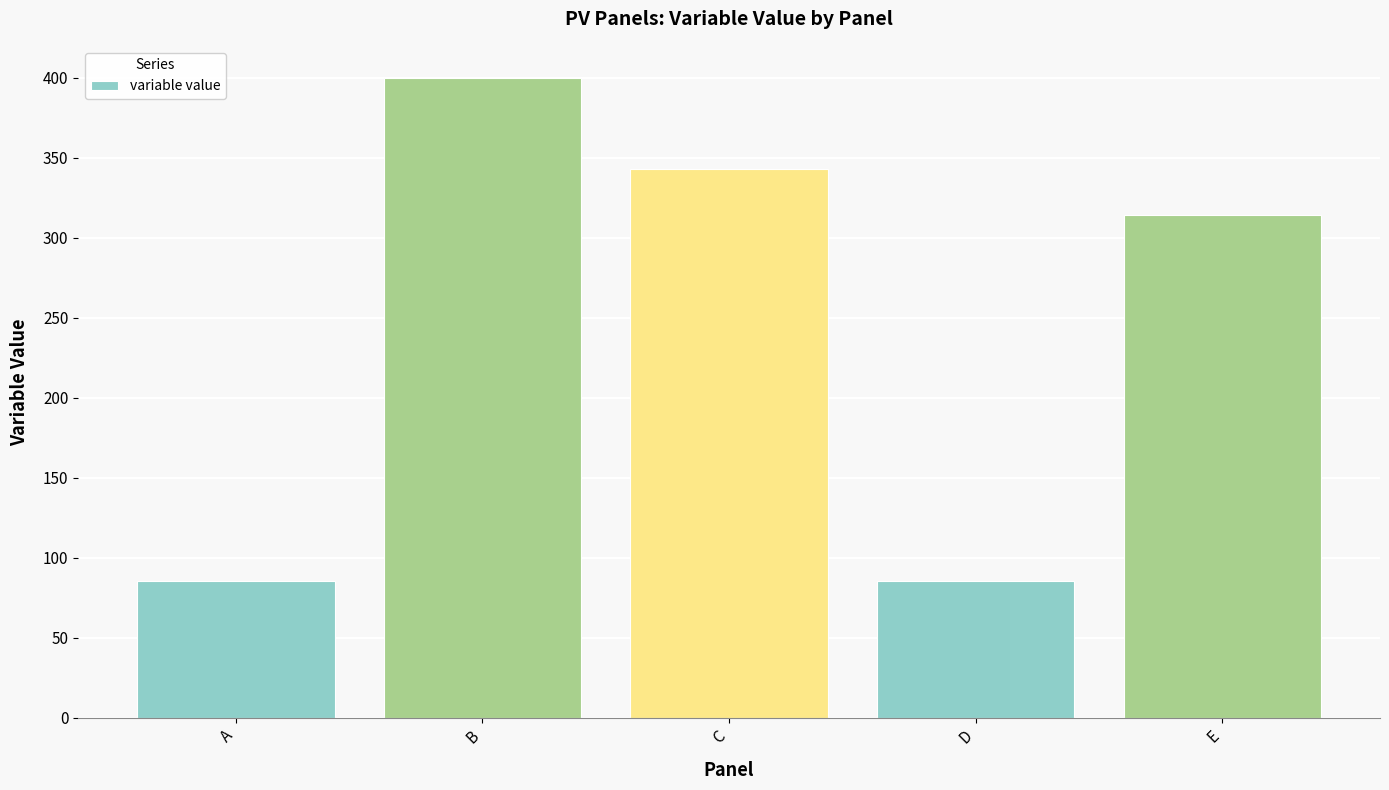

What is the average value?

245.7